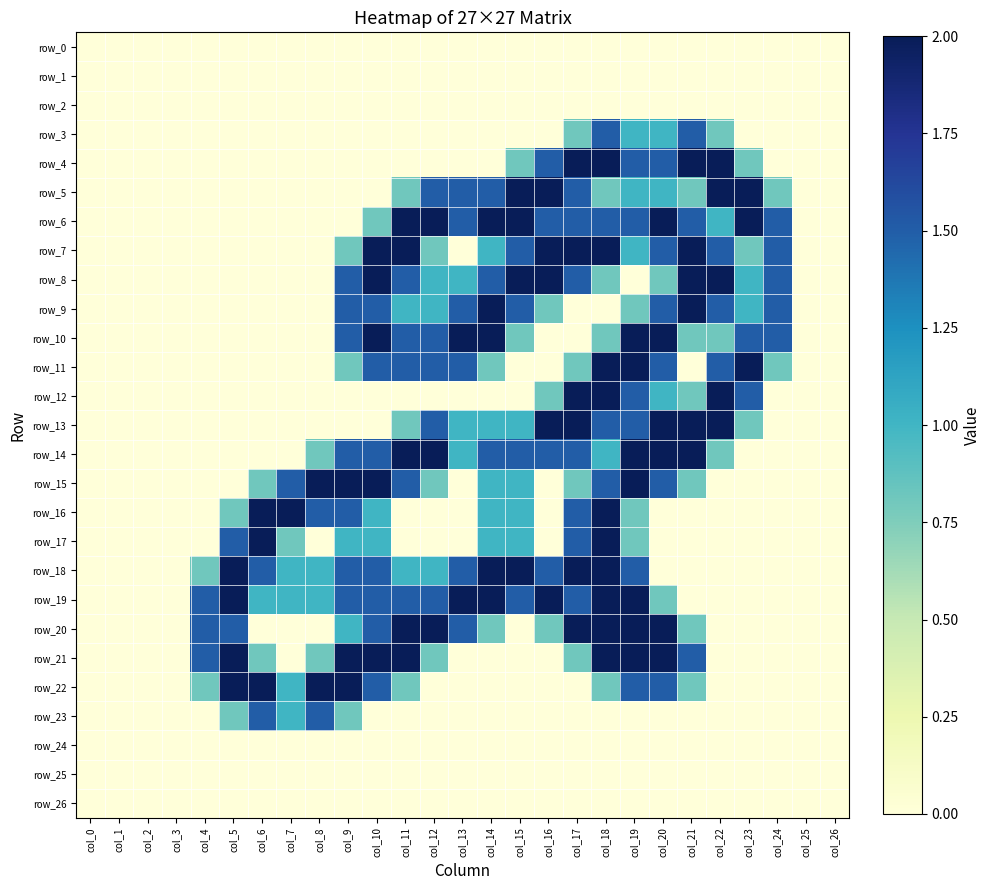

Count the row_3 values in the range 0 to 1.

25